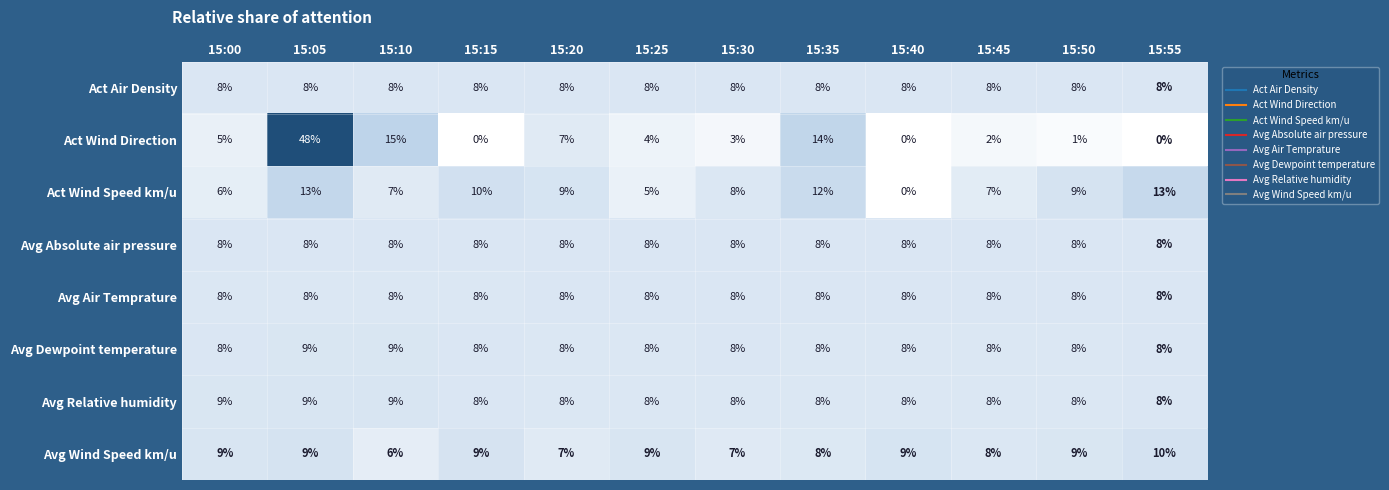

The Act Wind Direction series shows 0 at 15:50. True or false?

False